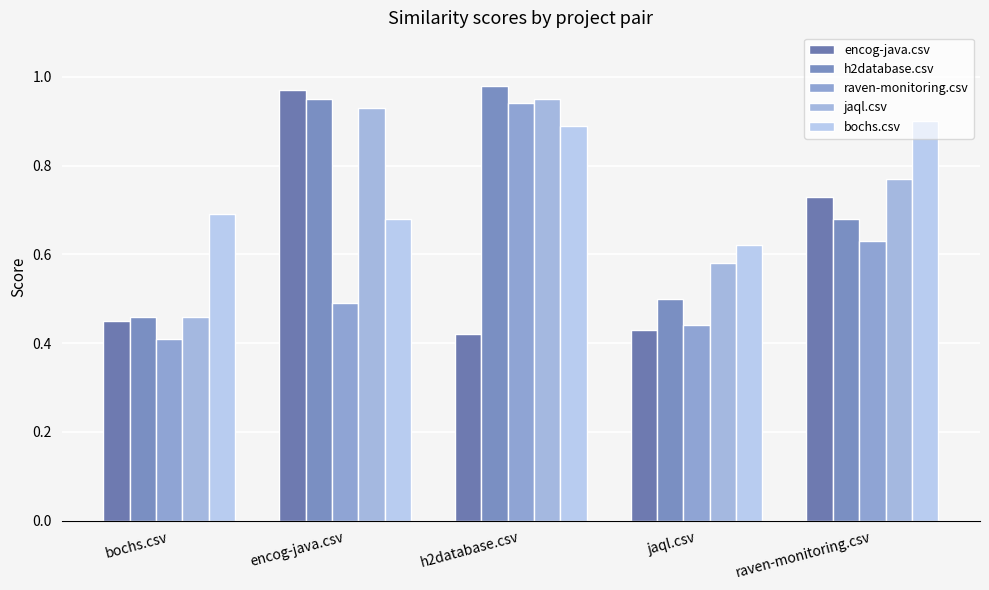

Which has a higher value, encog-java.csv or h2database.csv?

encog-java.csv